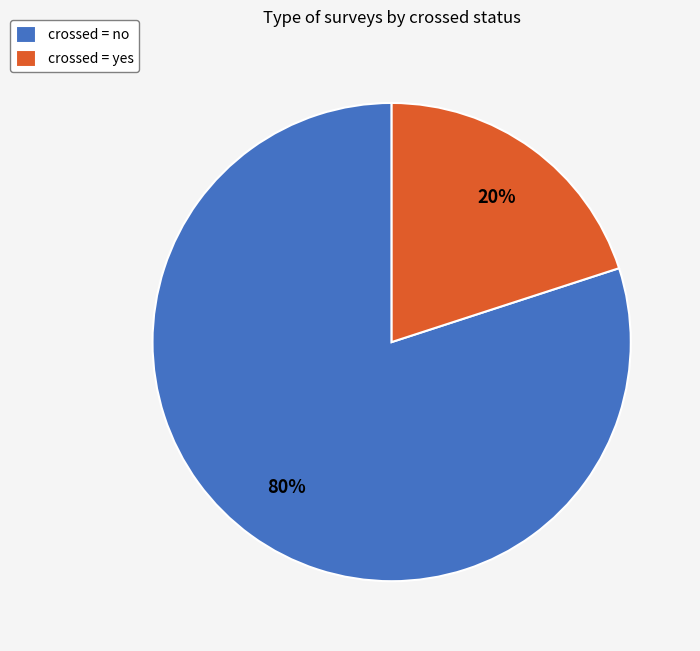

Which category has the biggest portion of the pie?

crossed = no